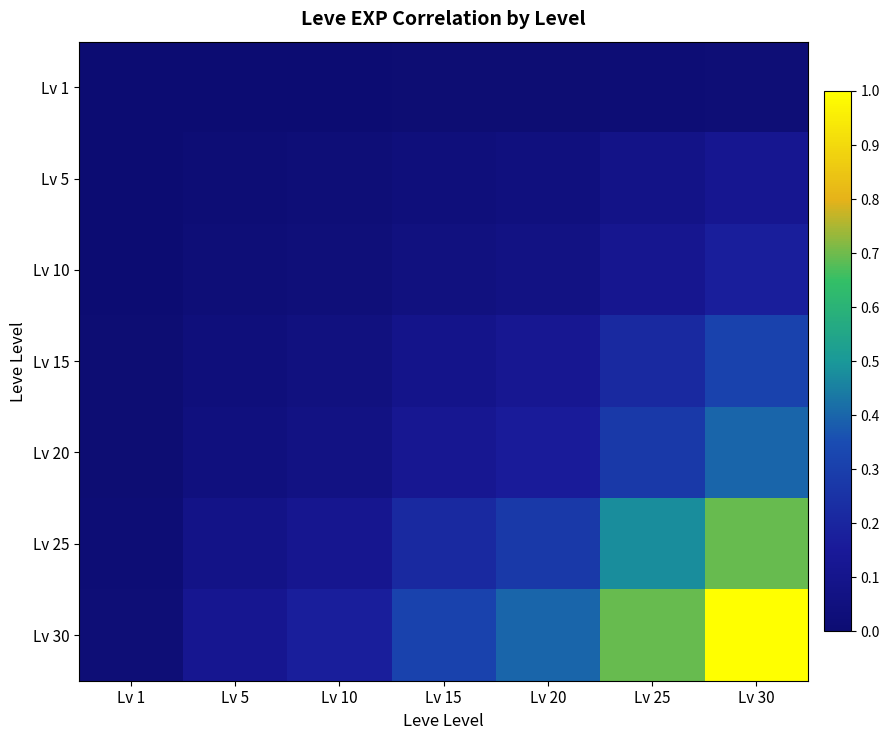

Which category has the highest value across all series?

Lv 30